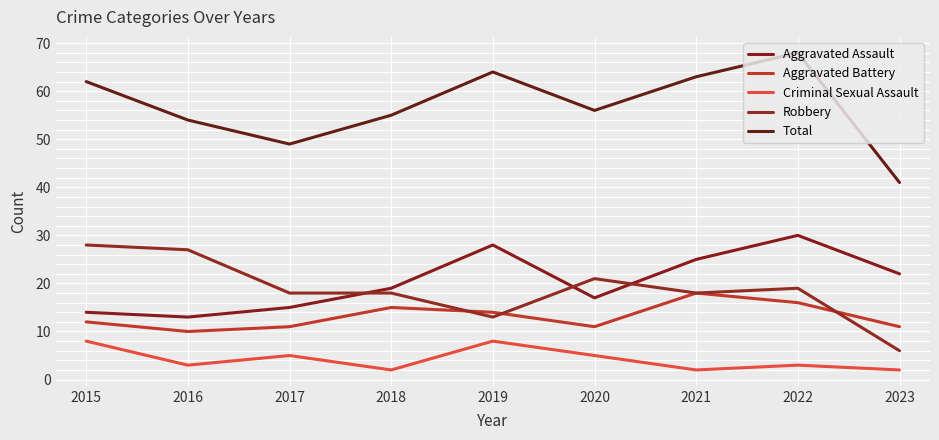

Where is Aggravated Battery nearest to the value 14?

2019